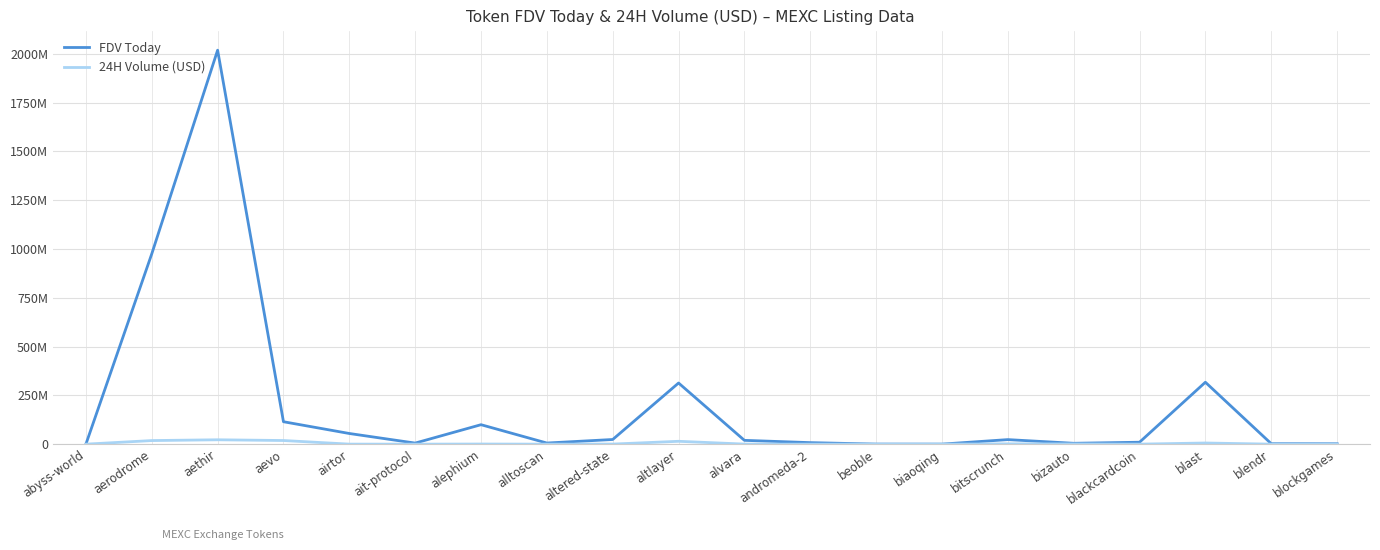

What is the value of the 24H Volume (USD) point at the 1st from the left?

92433